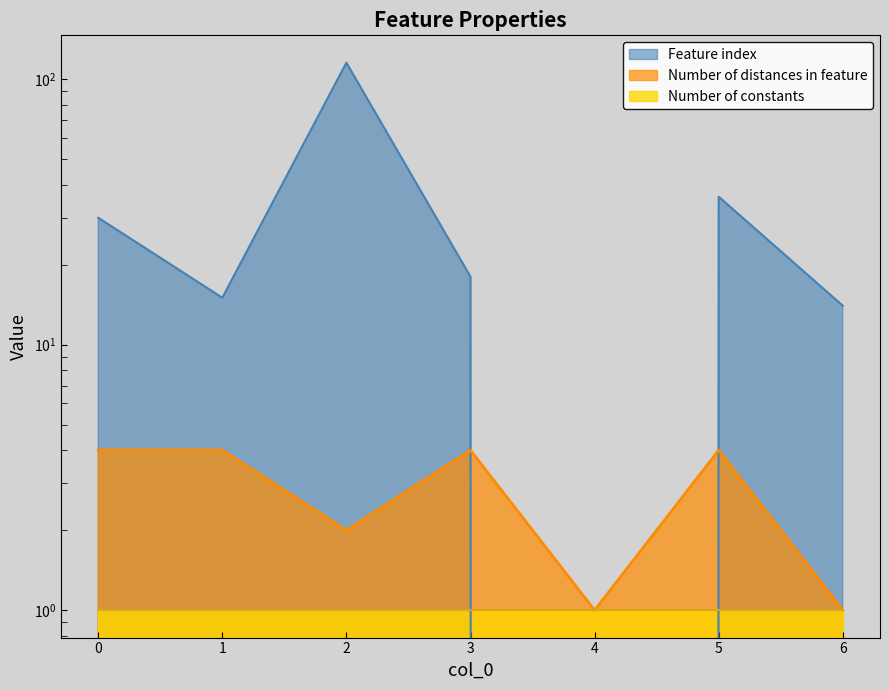

What is the minimum value for Number of distances in feature?

1